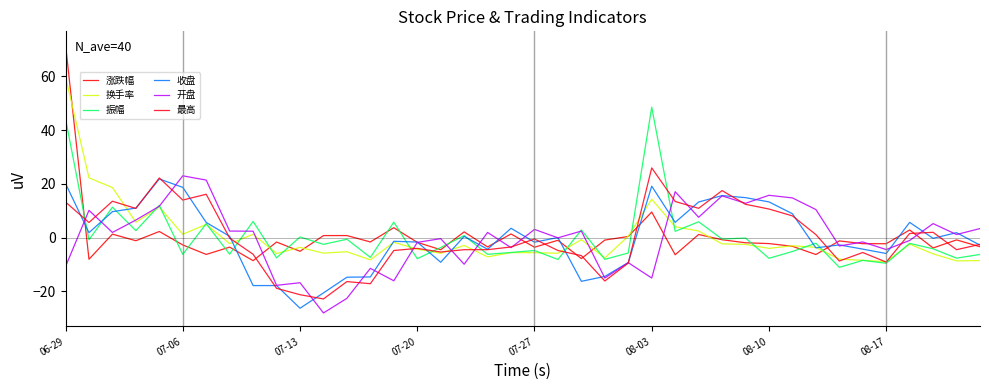

How many interior local valleys does the 涨跌幅 series have?

14